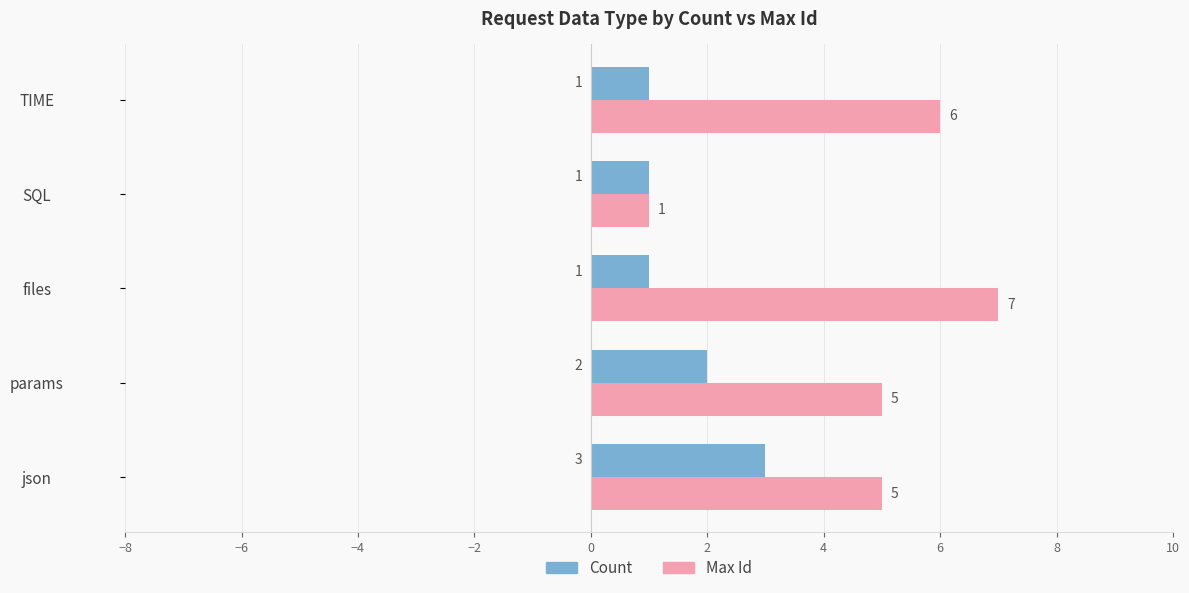

Which series changed the most between params and files?

Max Id